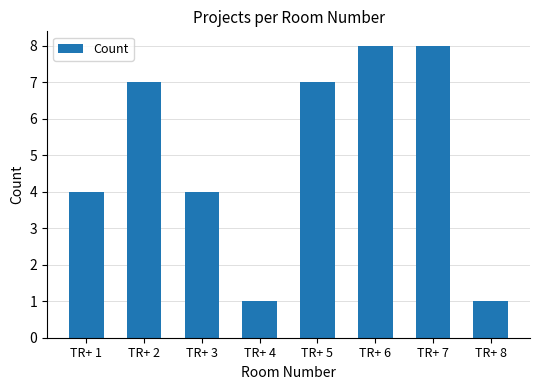

What is the sum of all values?

40